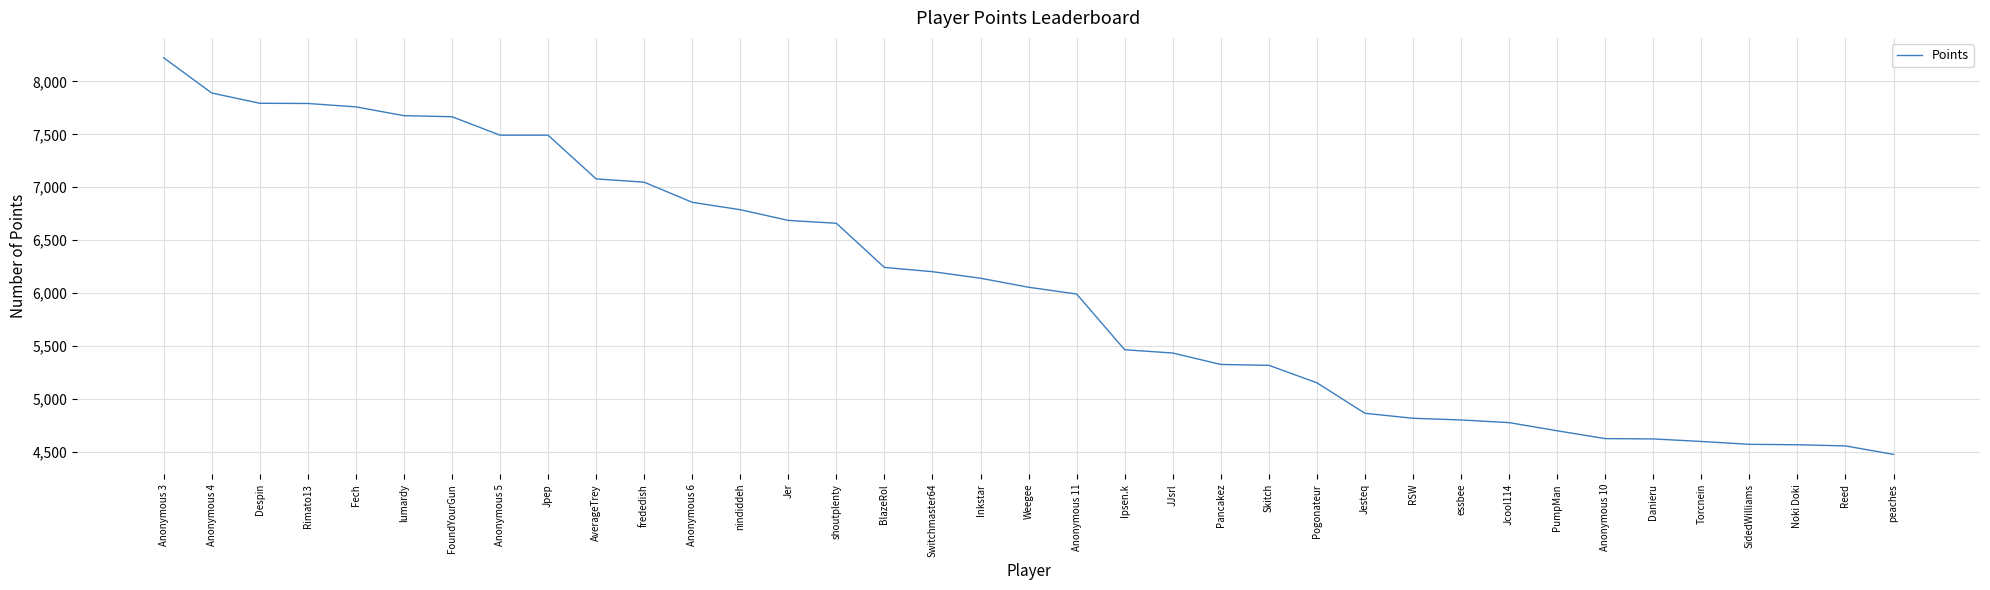

Count the number of categories in the chart.

37